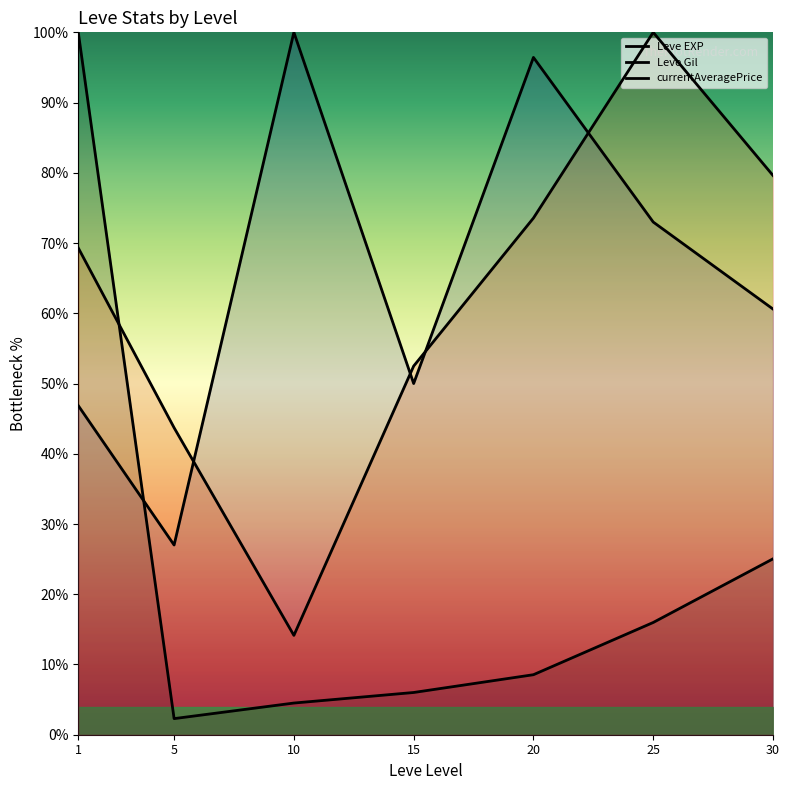

Where does the Leve Gil series first go above 60?

10